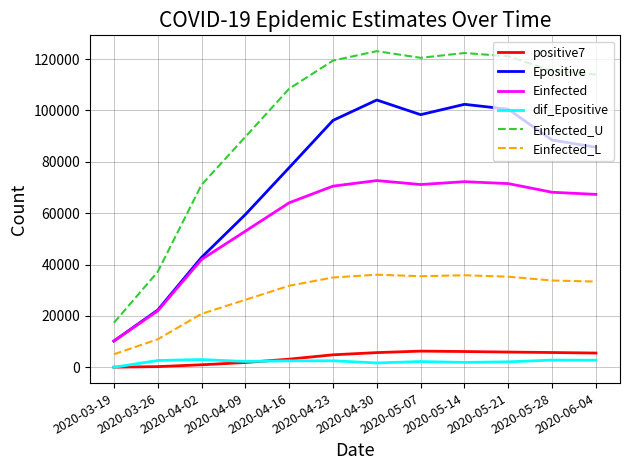

At which category does Einfected reach its first local valley?

2020-05-07